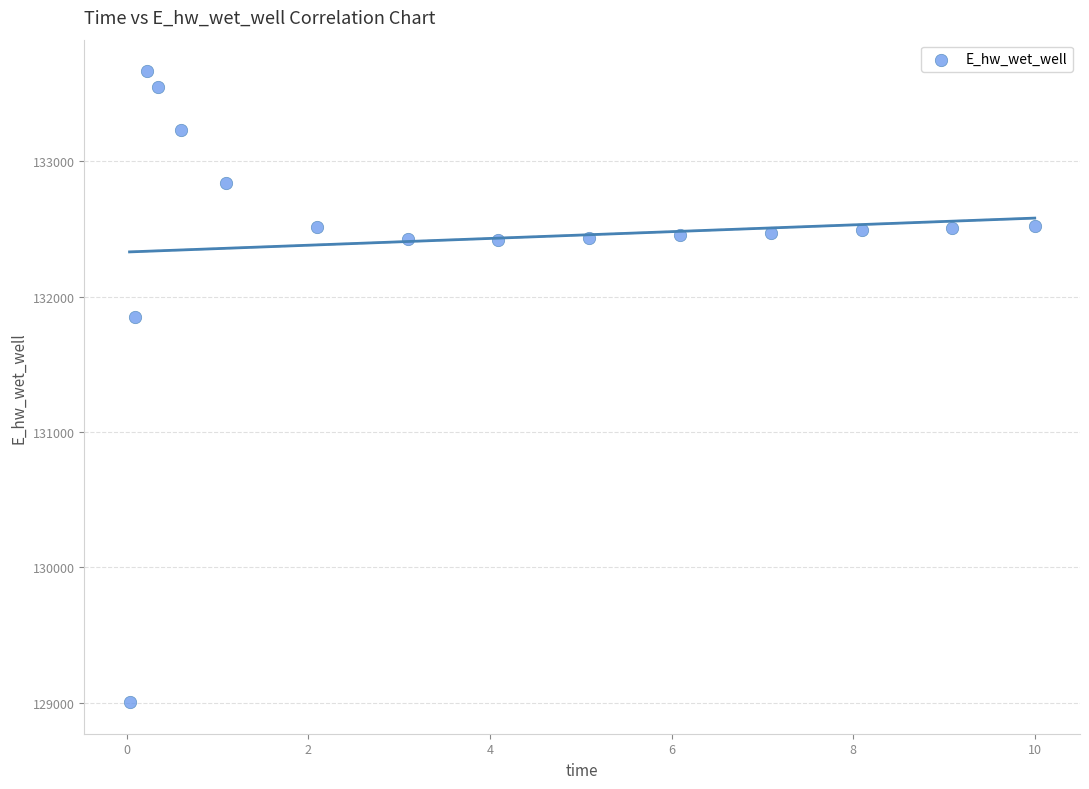

What is the range of X values (max minus min)?

10.0